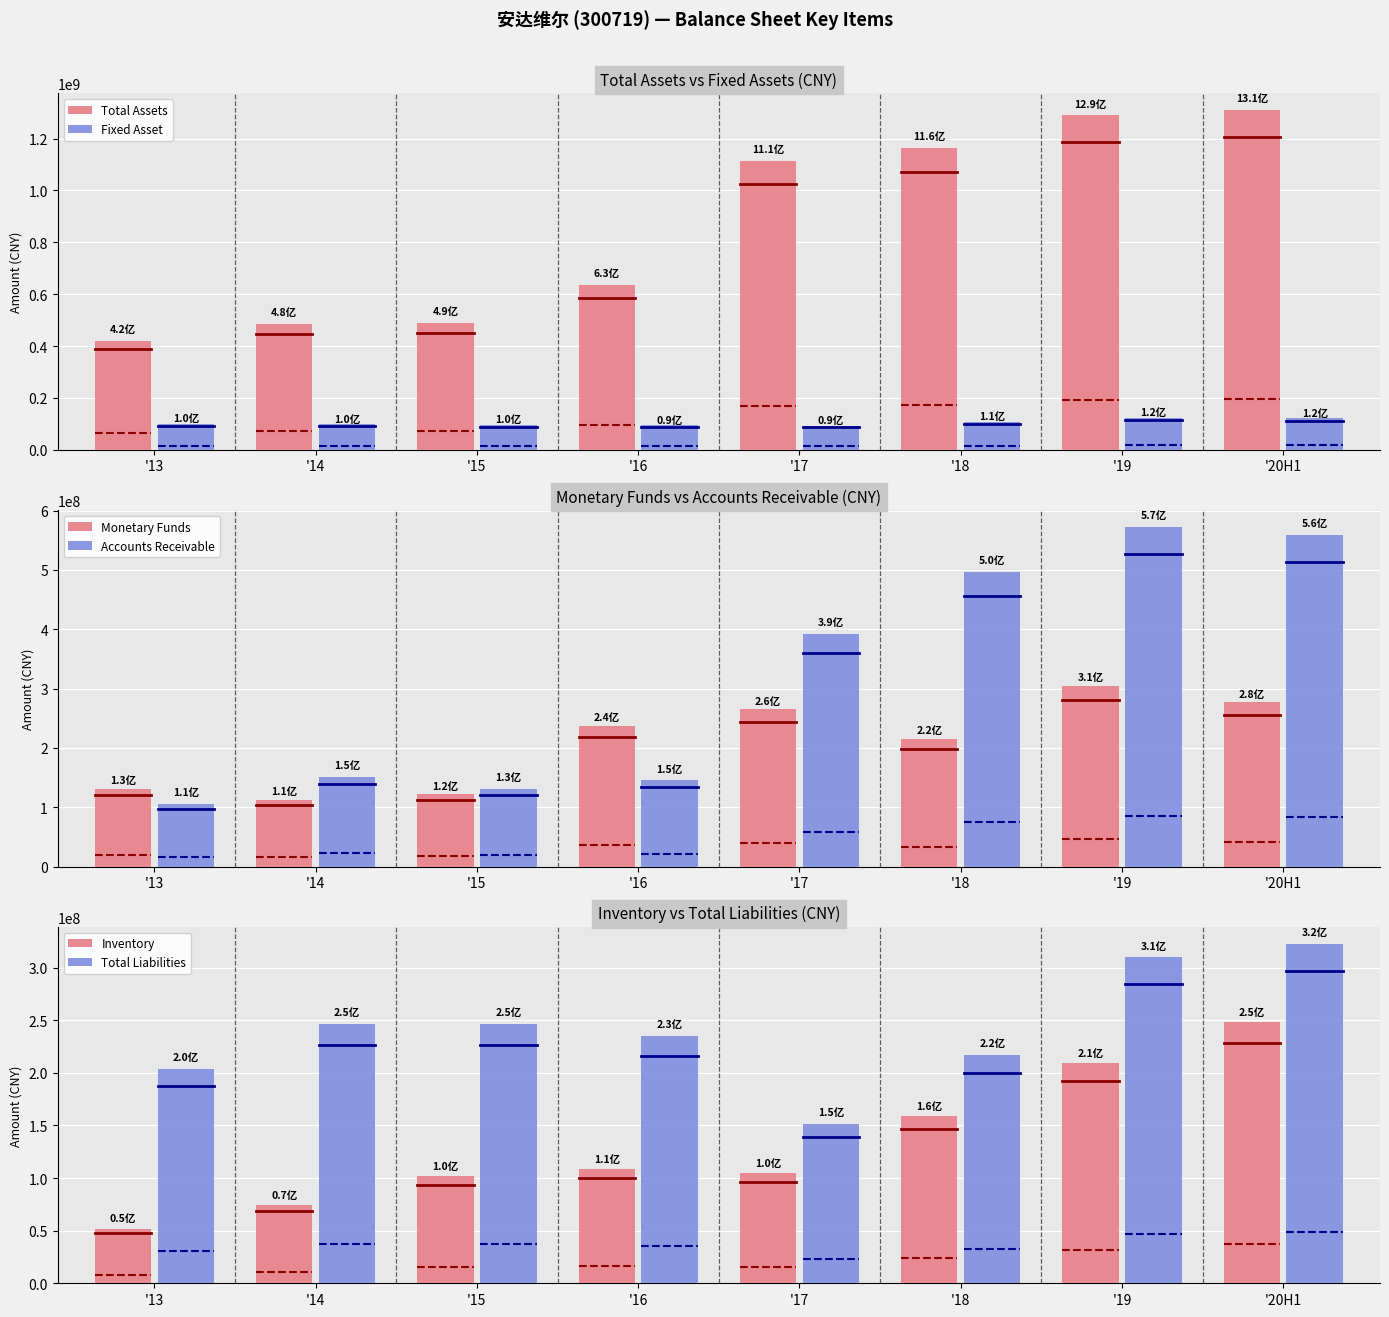

Reading left to right, extract all data points from this chart.

Total Assets: '13=420254600.0	'14=484889080.9	'15=488550096.0	'16=634267265.8	'17=1113305230.7	'18=1163359426.4	'19=1289147662.5	'20H1=1308989340.7
Fixed Asset: '13=98927700.0	'14=98455340.5	'15=96442114.8	'16=93984796.8	'17=93357942.4	'18=107595299.3	'19=123551115.1	'20H1=120842325.1
Monetary Funds: '13=130641300.0	'14=112300766.0	'15=121968001.1	'16=237607657.1	'17=264830225.1	'18=215423631.6	'19=305159414.1	'20H1=276835131.9
Accounts Receivable: '13=105611600.0	'14=151633185.3	'15=130549734.3	'16=145046093.2	'17=391602342.9	'18=496496725.2	'19=572443264.4	'20H1=558516214.3
Inventory: '13=52015100.0	'14=74494203.5	'15=101547043.3	'16=108691287.1	'17=104573278.2	'18=159015064.4	'19=209066729.4	'20H1=248527683.4
Total Liabilities: '13=203495200.0	'14=246243167.0	'15=246412955.3	'16=234946197.7	'17=151532426.0	'18=217071368.0	'19=309667664.5	'20H1=322678959.6